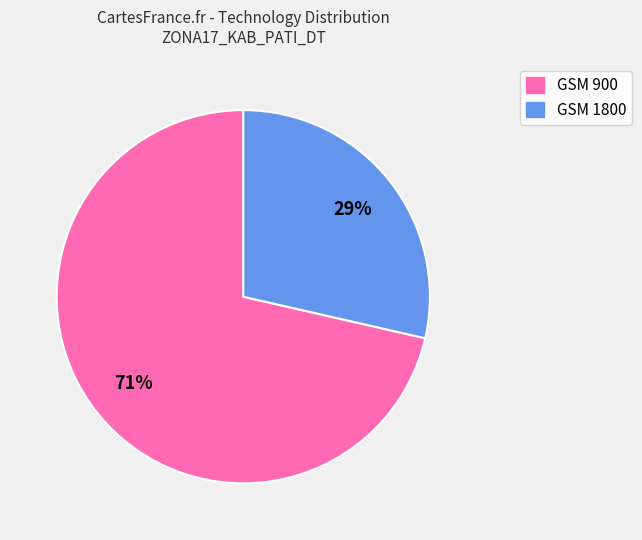

Which has a higher value, GSM 1800 or GSM 900?

GSM 900